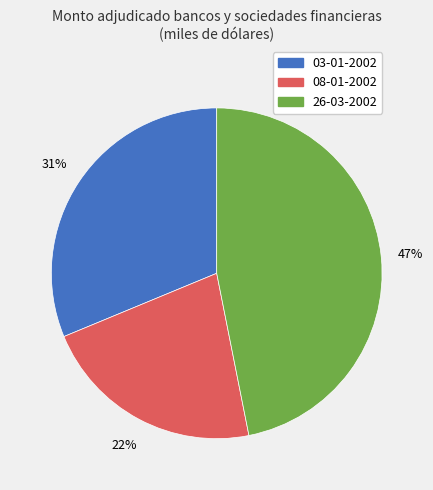

Which slice is the smallest?

08-01-2002